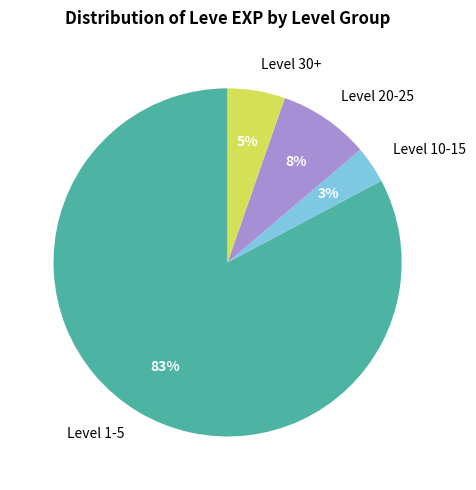

Which has a higher value, Level 10-15 or Level 20-25?

Level 20-25